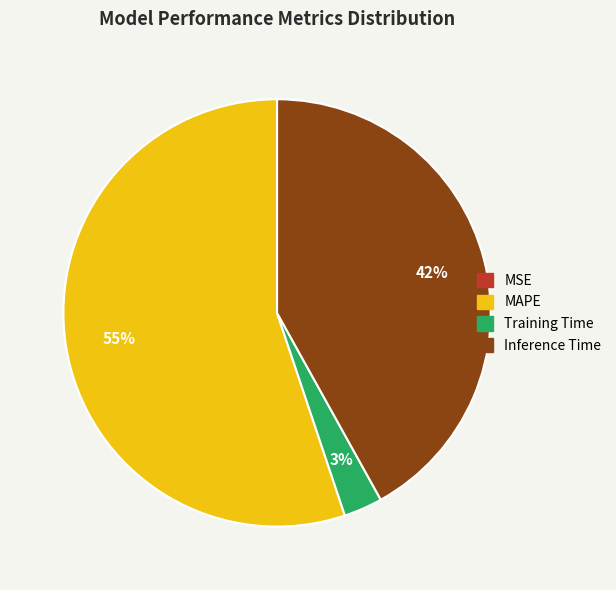

The Training Time slice represents 3% of the pie. True or false?

True